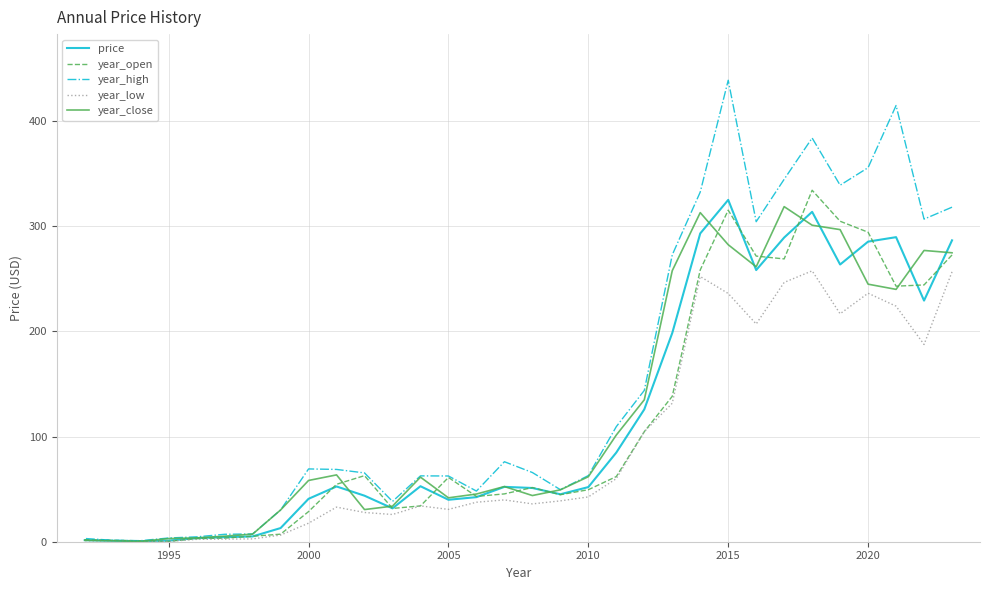

What is the highest value of the year_low series?

257.5